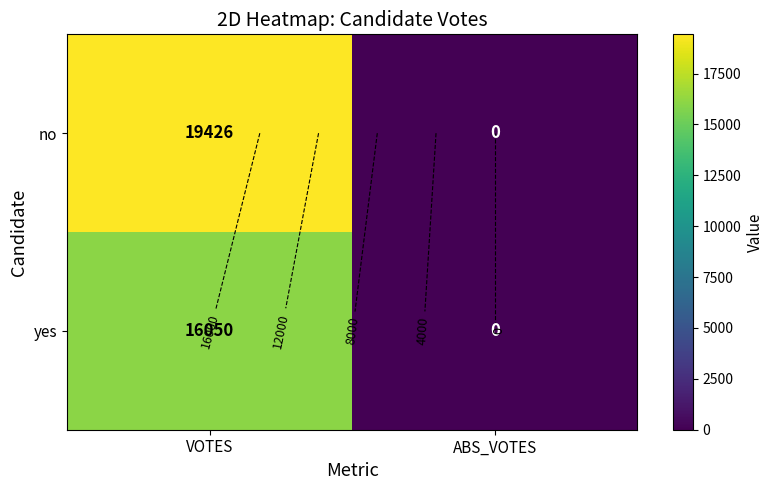

True or false: yes has a value of 22330 at VOTES.

False